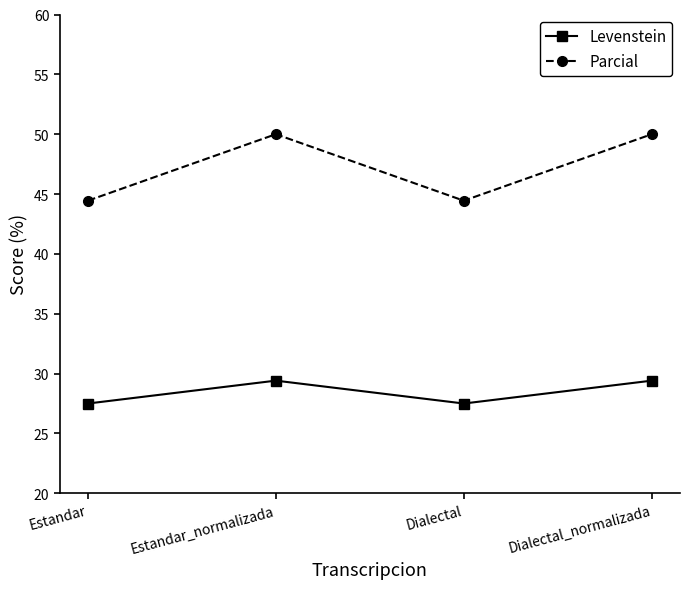

At which label does Levenstein first exceed 29?

Estandar_normalizada